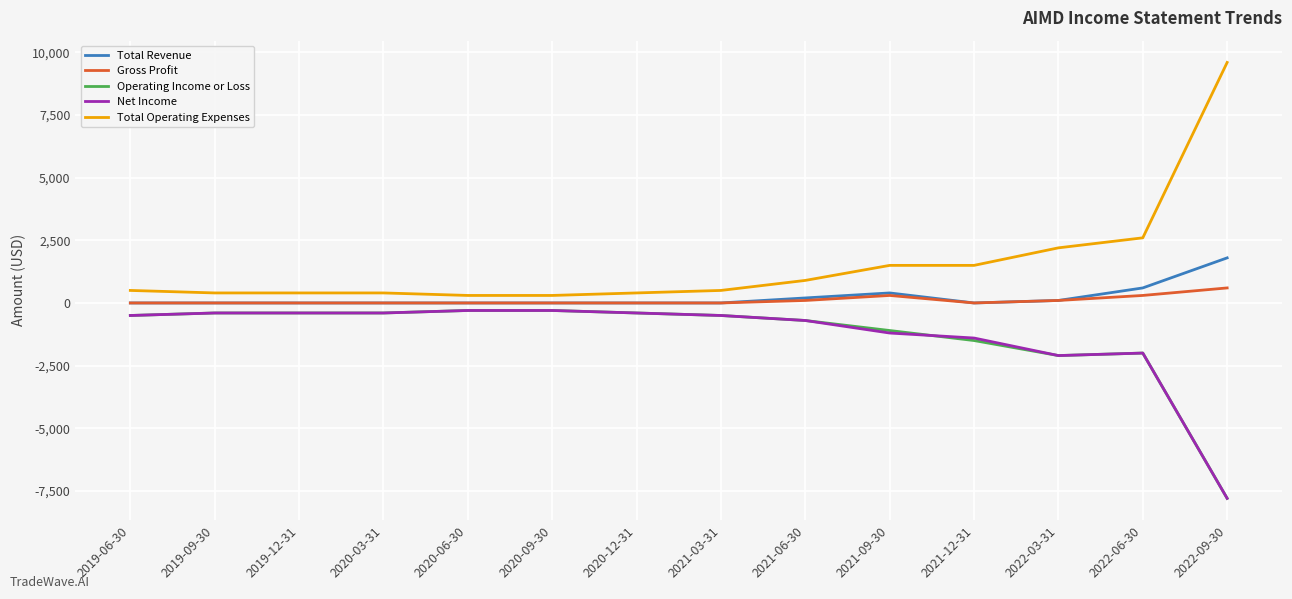

Which label corresponds to the smallest value in the chart?

2022-09-30